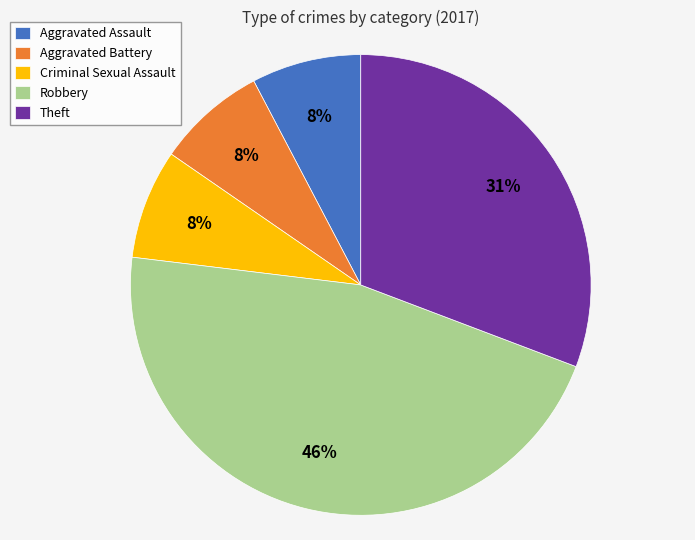

Is it true that Aggravated Assault is 2% of the pie?

False